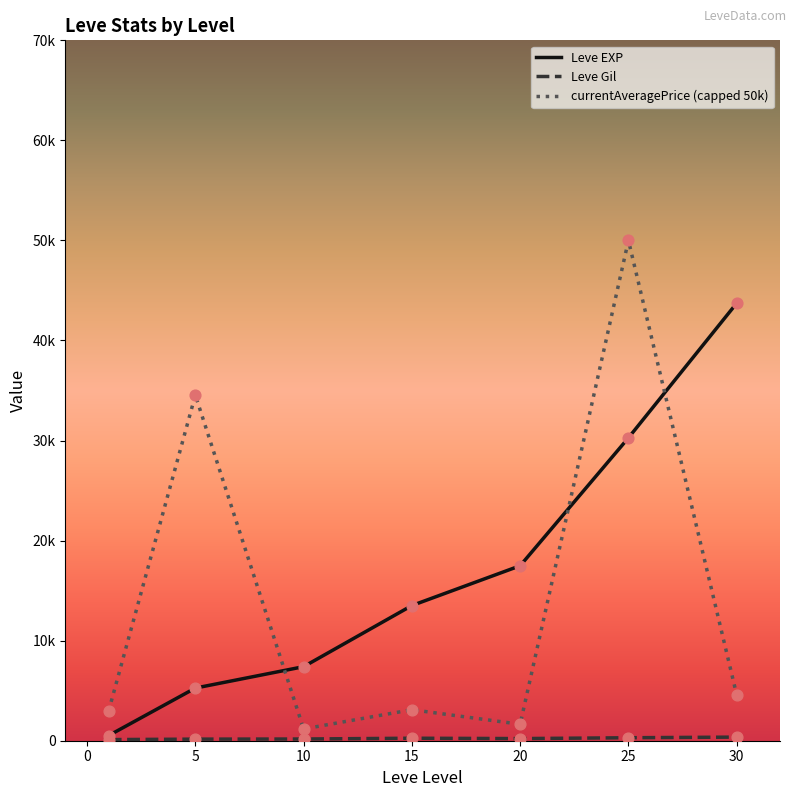

At how many categories does at least one series exceed 1350?

7